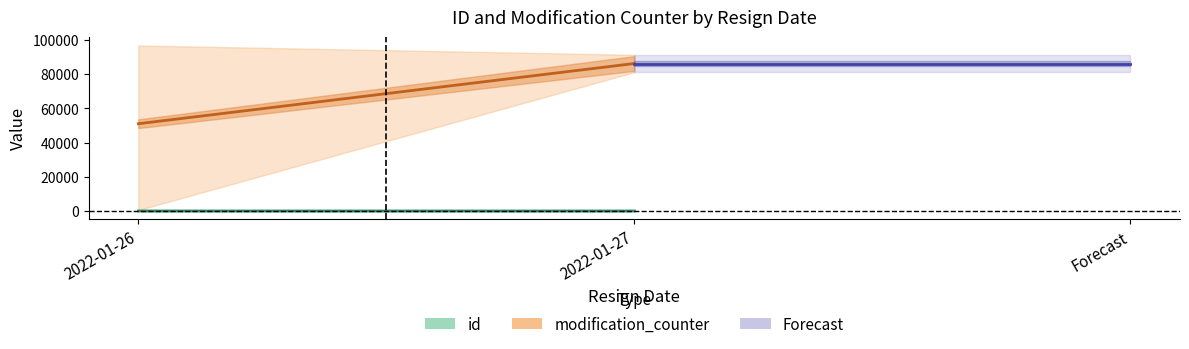

The modification_counter (mean) series shows 86316.0 at 2022-01-27. True or false?

True